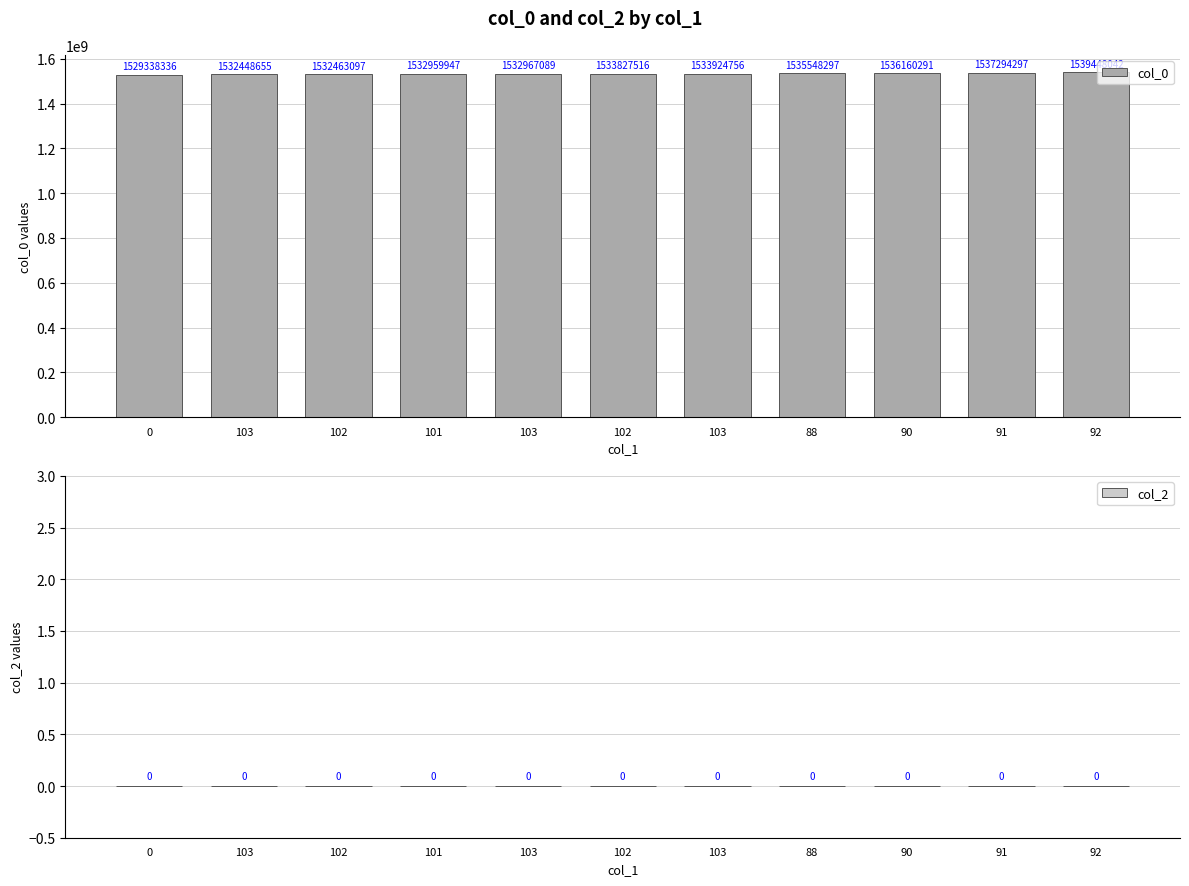

How many bars are there in total?

11